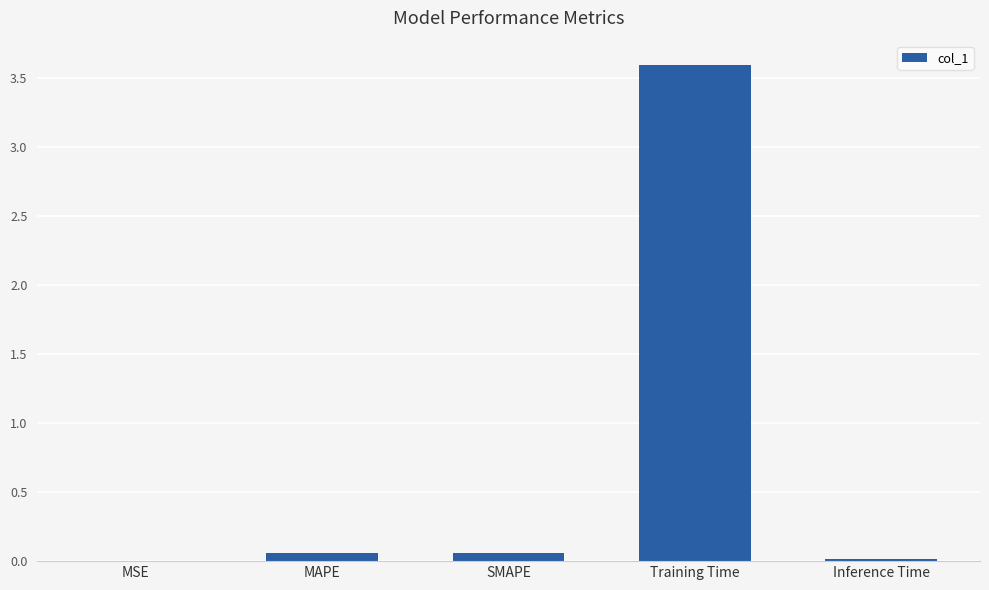

Between Inference Time and Training Time, which is larger?

Training Time